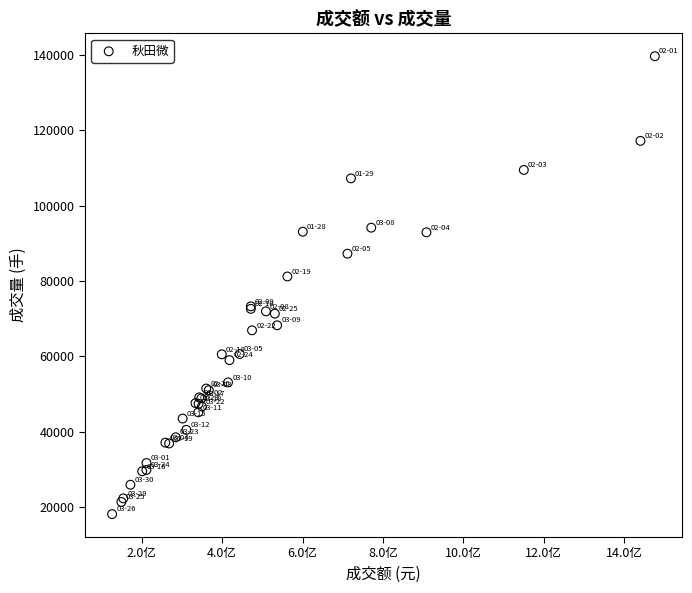

What Y value in the scatter plot is closest to 78887?

81199